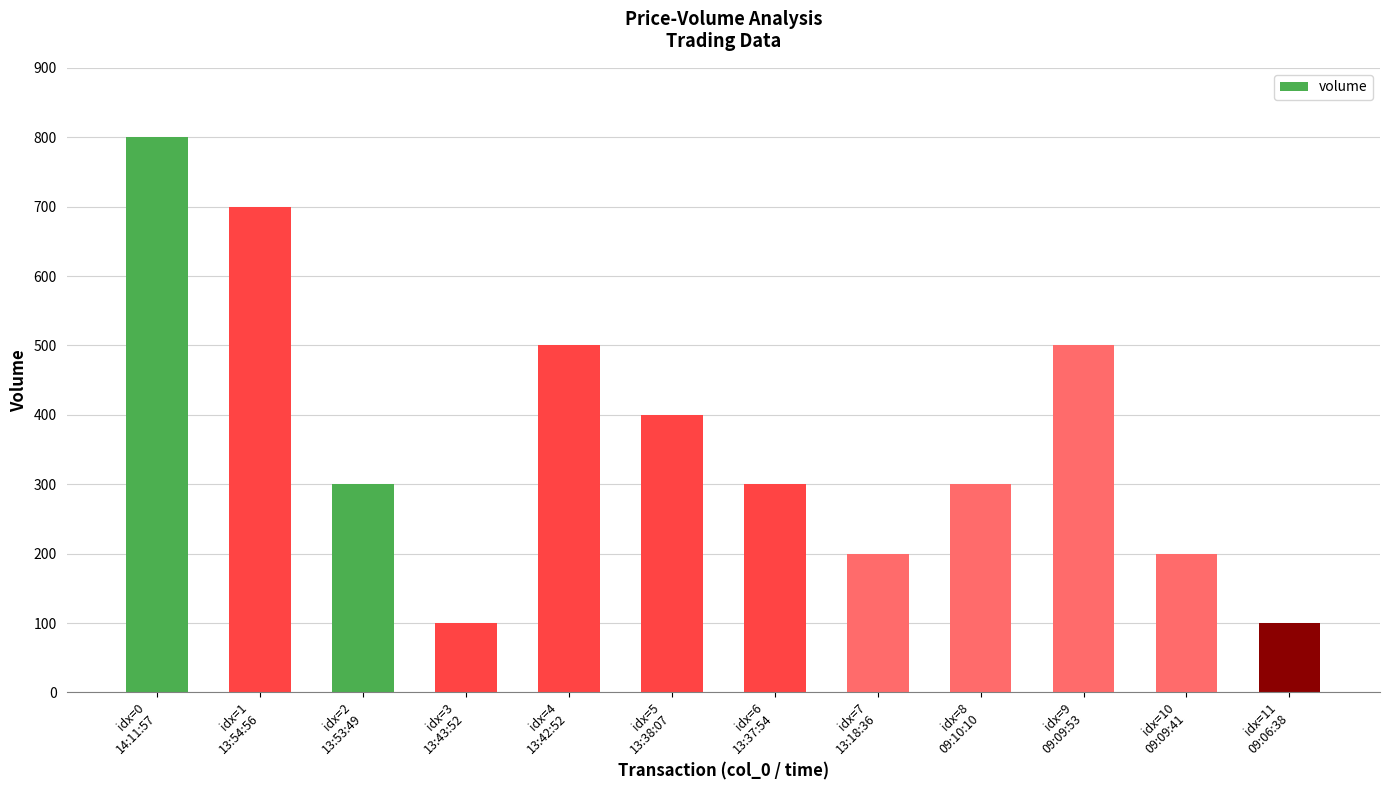

Does the chart contain stacked bars?

No